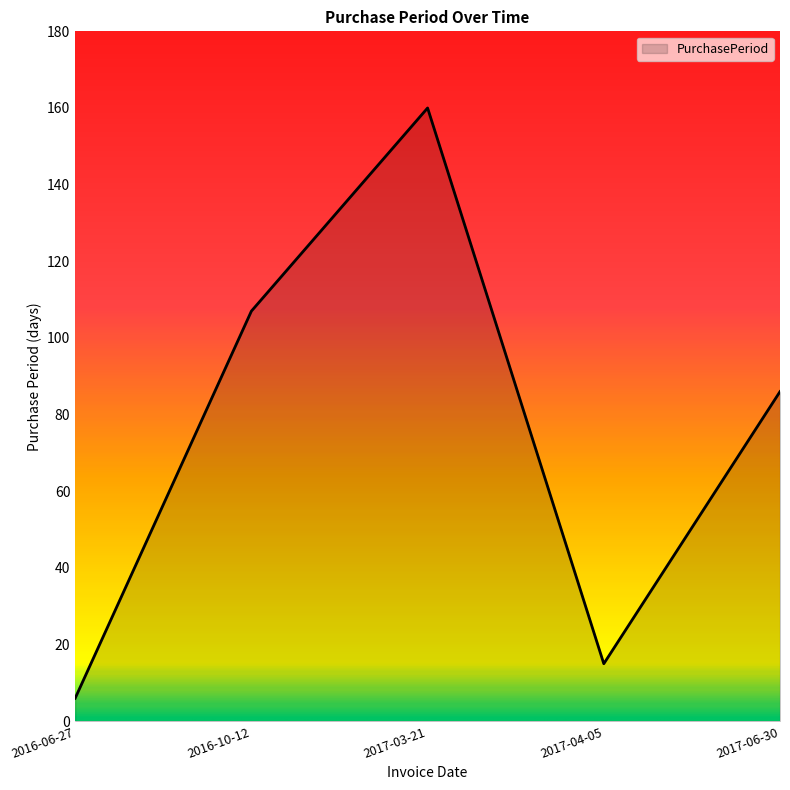

What is the smallest value displayed?

6